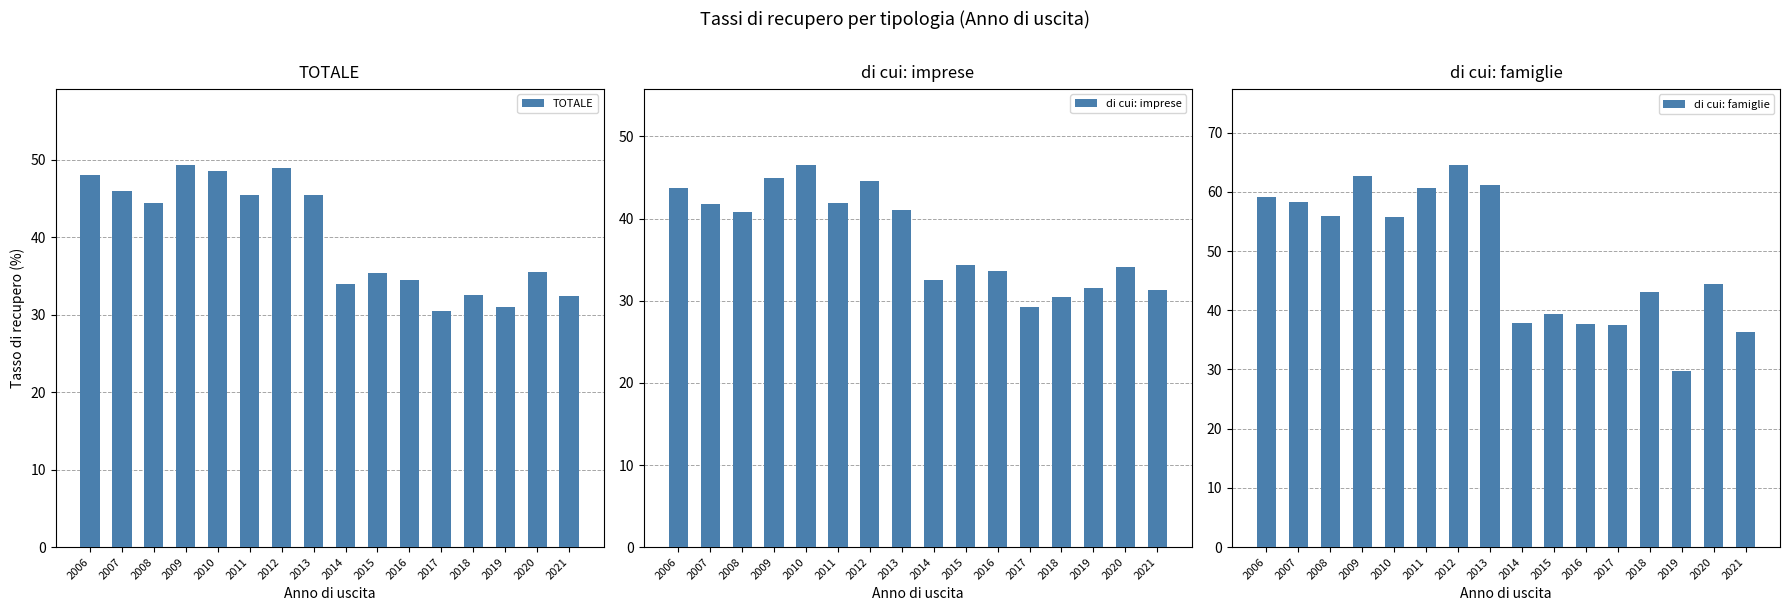

What is the lowest value of the di cui: famiglie series?

29.8